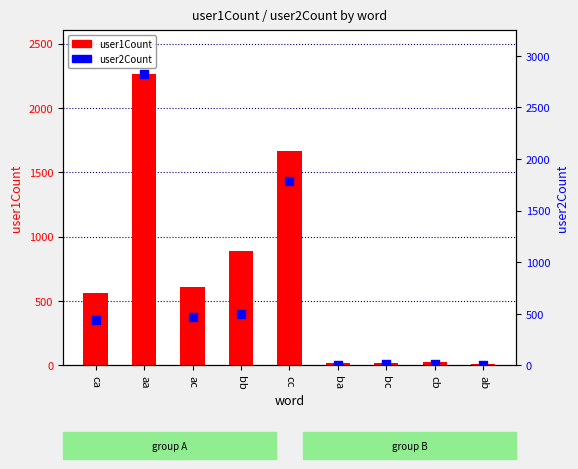

At which category is the sum across all series the highest?

aa